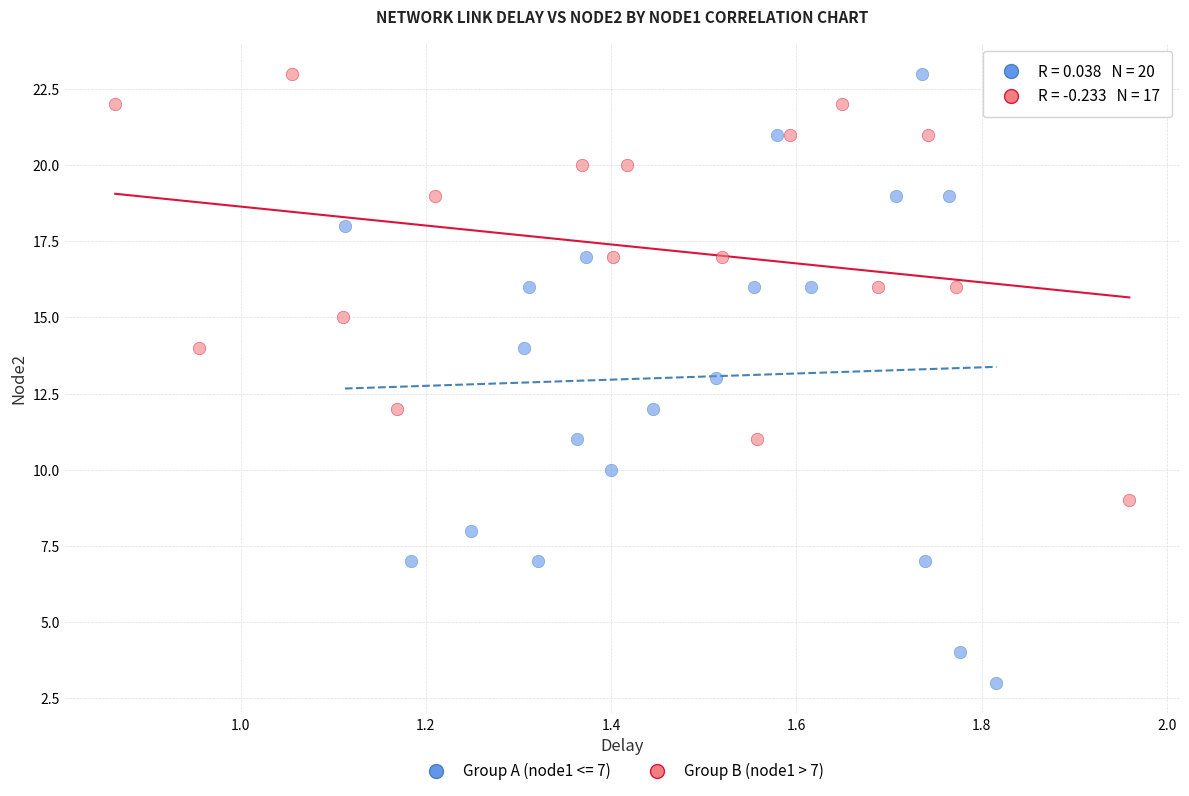

Which series contains the lowest Y value?

Group A (node1 <= 7)